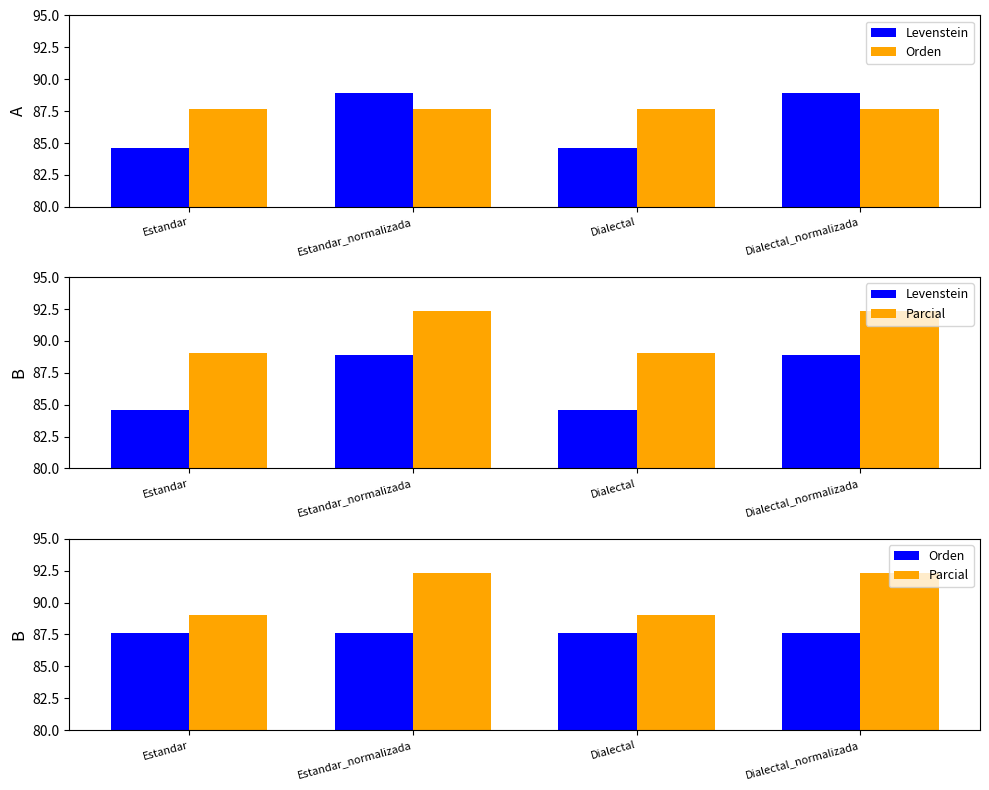

Between Estandar and Dialectal_normalizada, which is larger?

Dialectal_normalizada